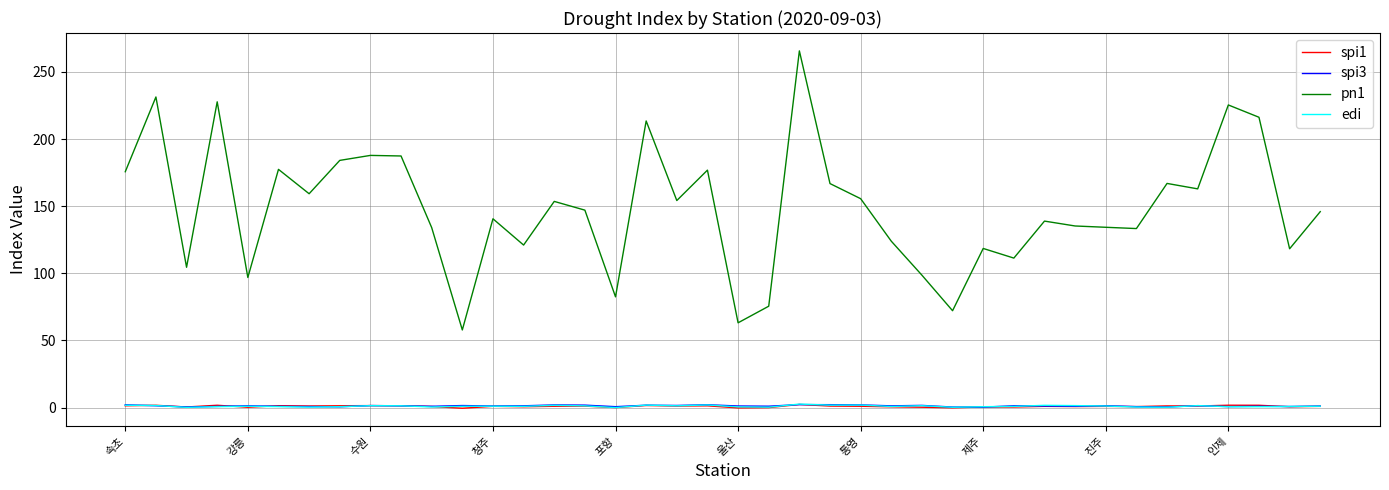

Which series has the widest spread of values?

pn1